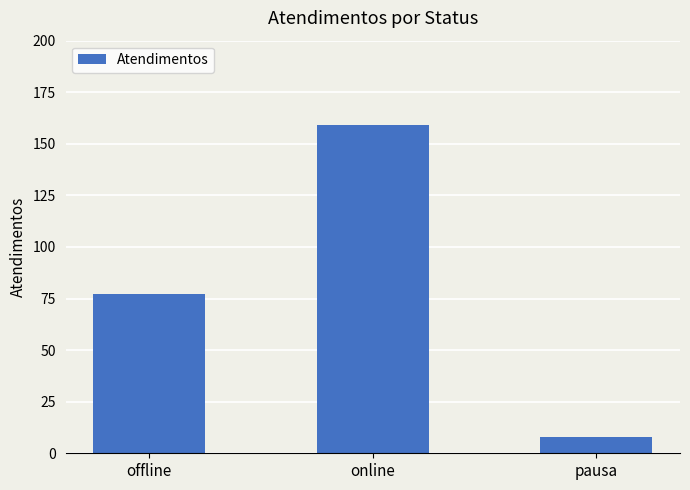

Which category has the lowest value across all series?

pausa